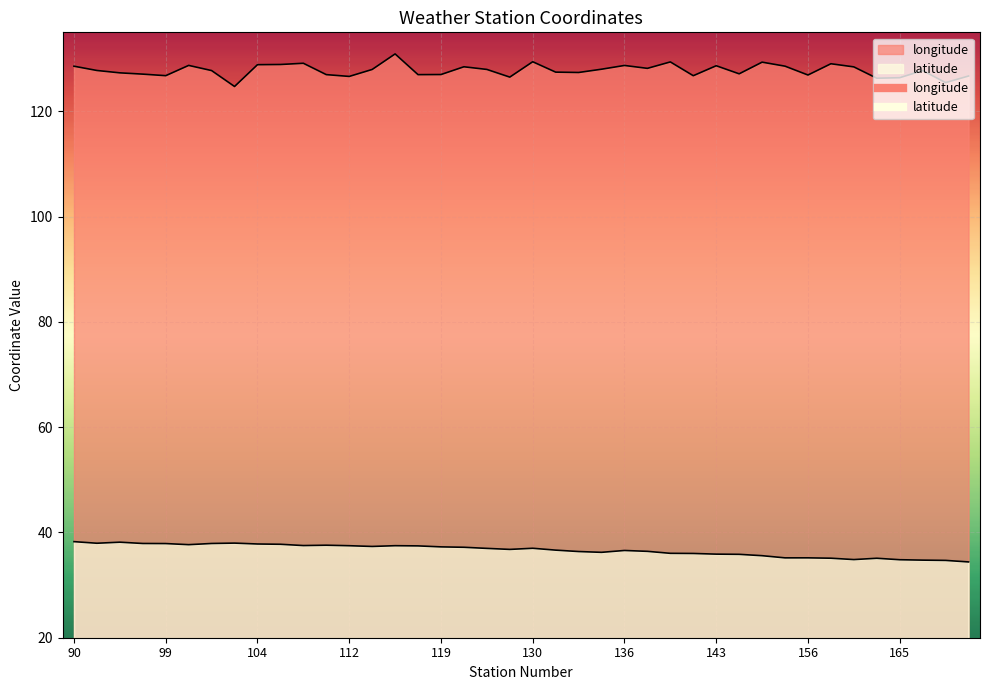

How many distinct data groups are displayed?

2